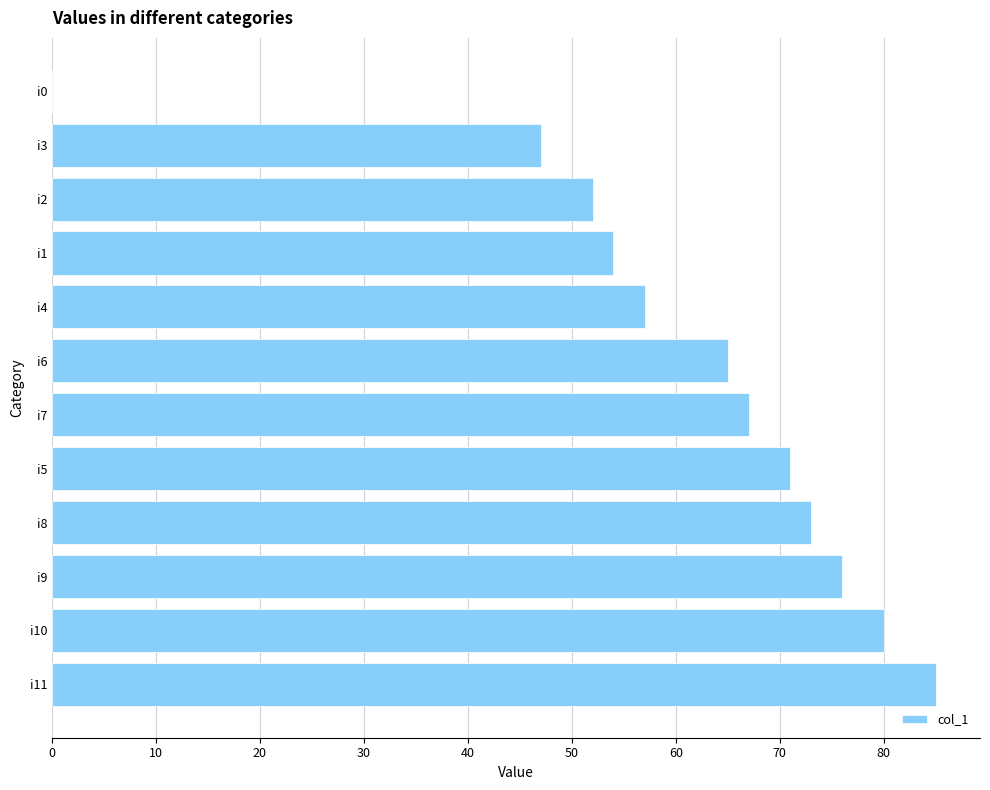

What is the sum of the values at i1 and i6?

119